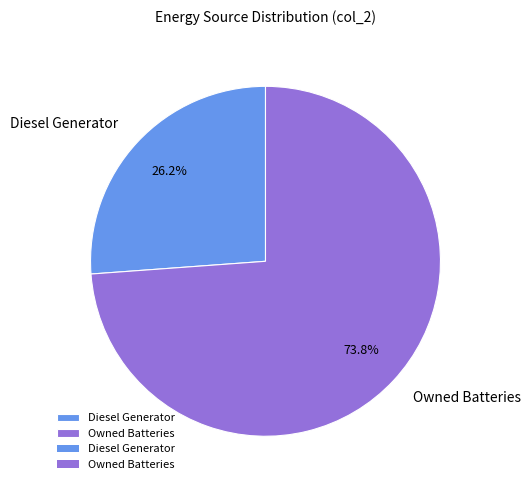

The Diesel Generator slice represents 34% of the pie. True or false?

False